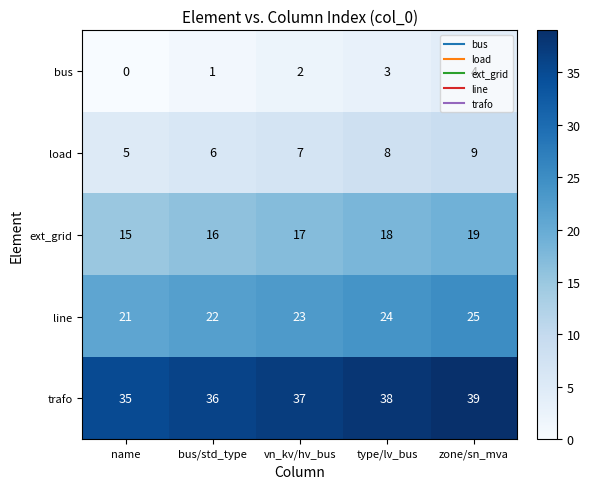

How many distinct data groups are displayed?

5